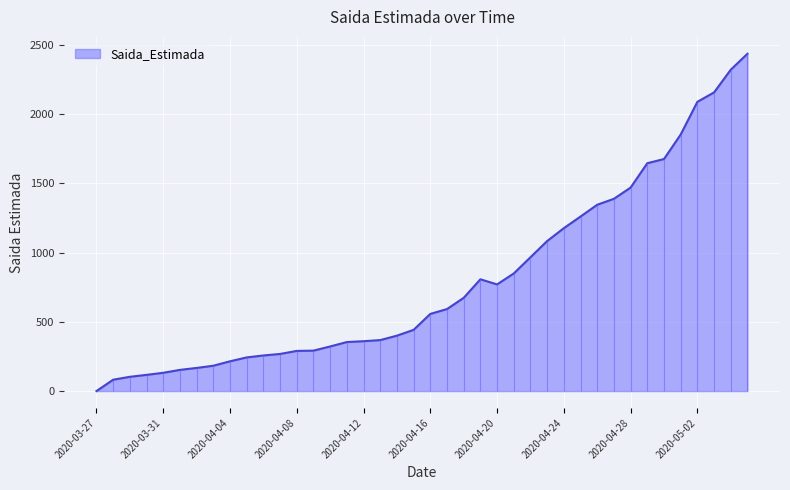

At which label is the value closest to 1217?

2020-04-24